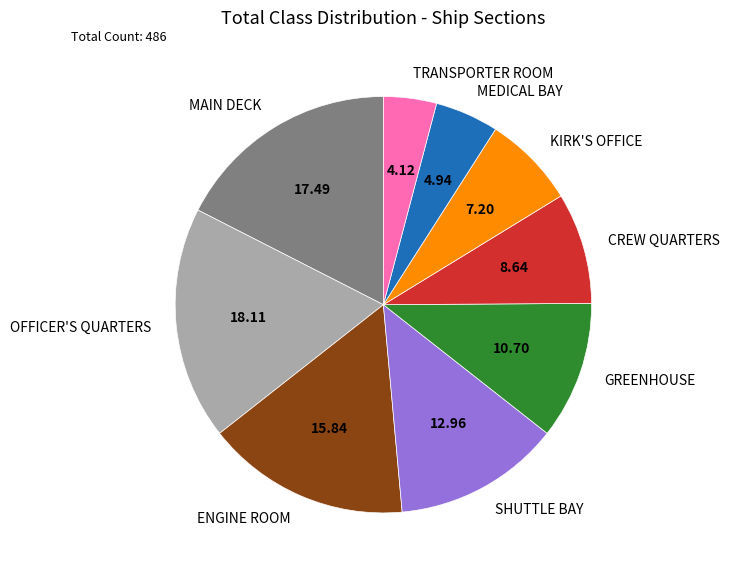

Which category has the biggest portion of the pie?

OFFICER'S QUARTERS